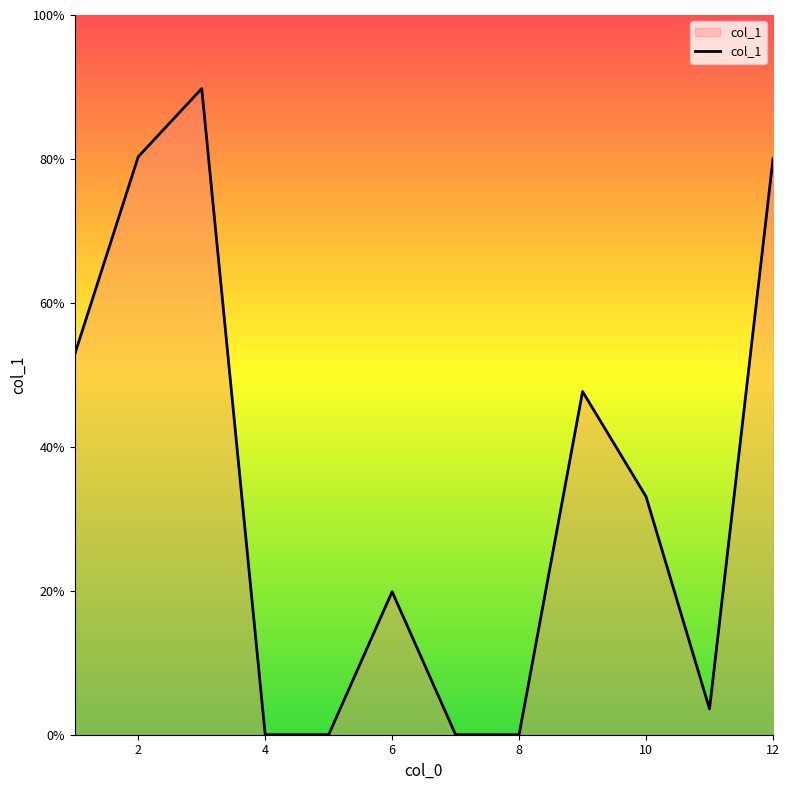

What is the average value?

33.9